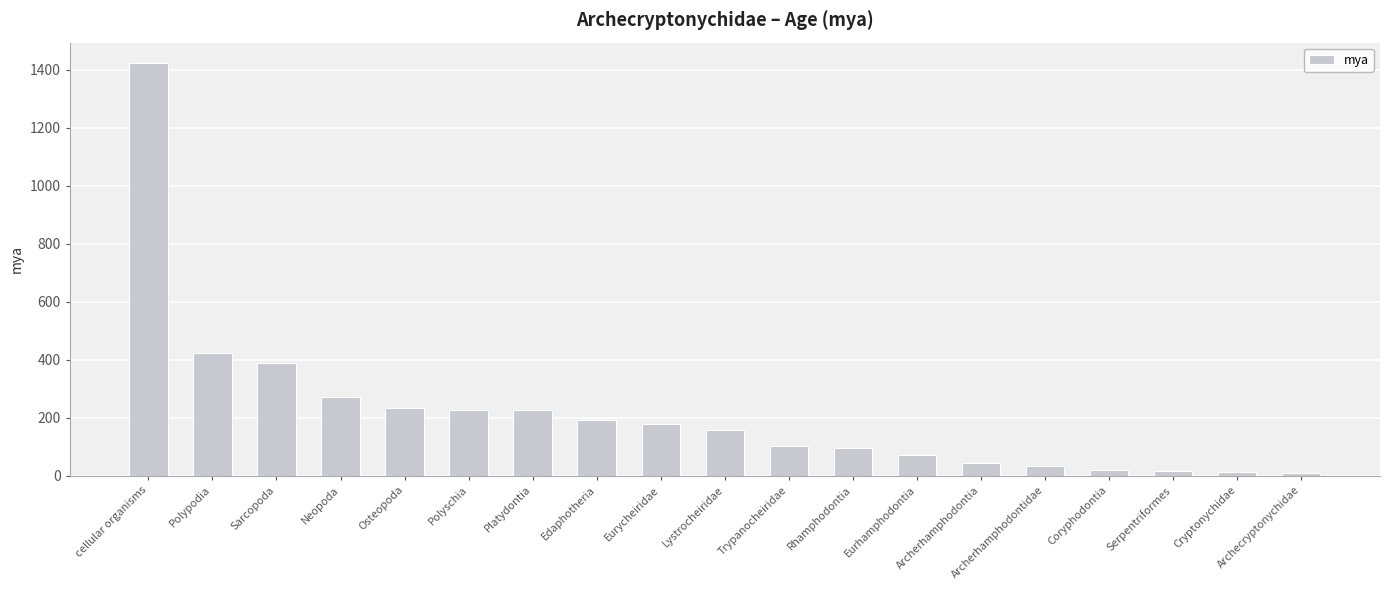

What is the label of the 4th bar from the right?

Coryphodontia